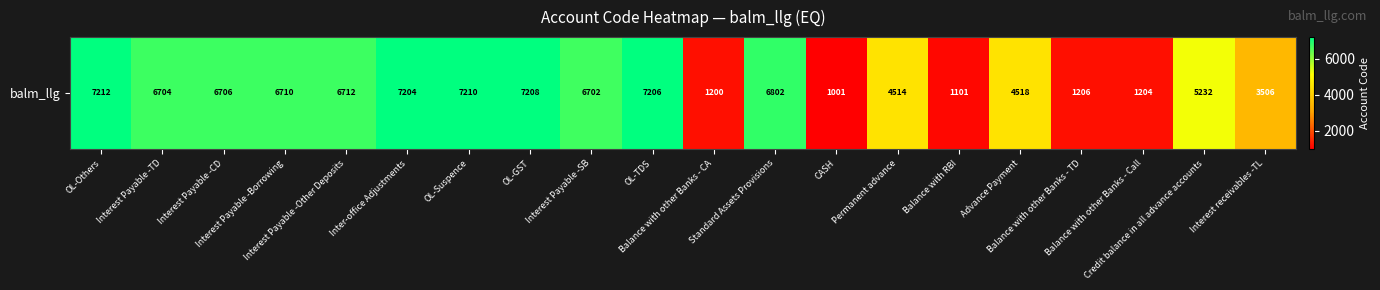

What is the difference between the values at OL-TDS and Interest Payable -Other Deposits?

494